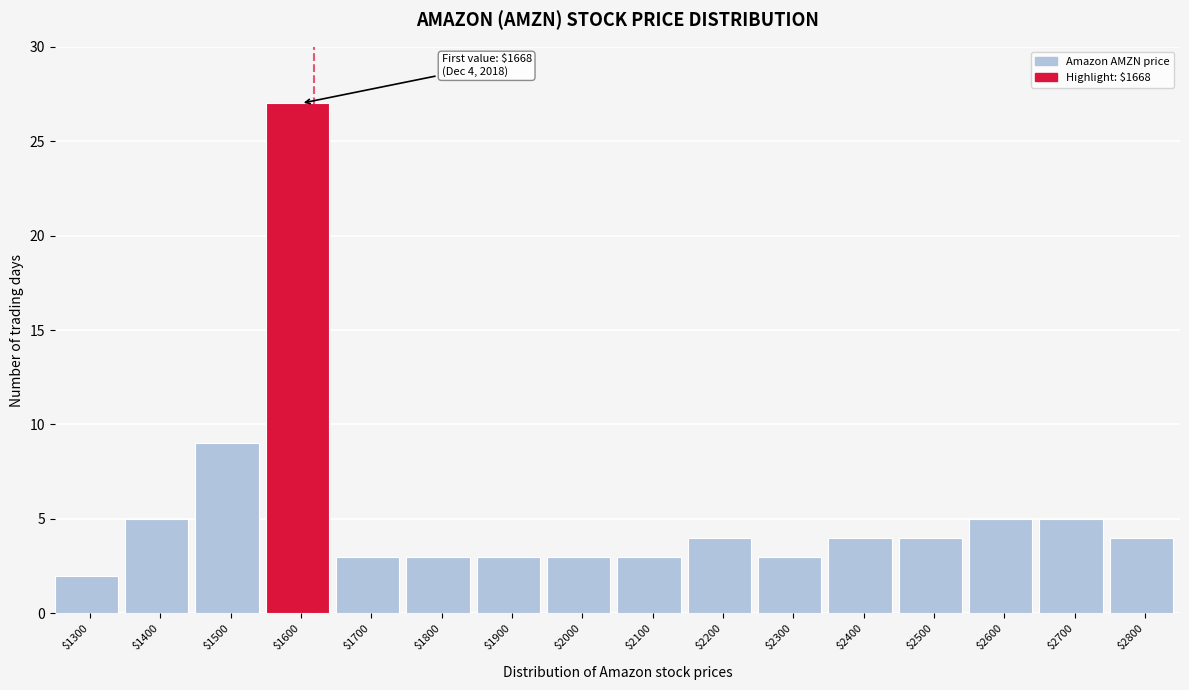

Reading left to right, what are all the values shown in this chart?

2	5	9	27	3	3	3	3	3	4	3	4	4	5	5	4